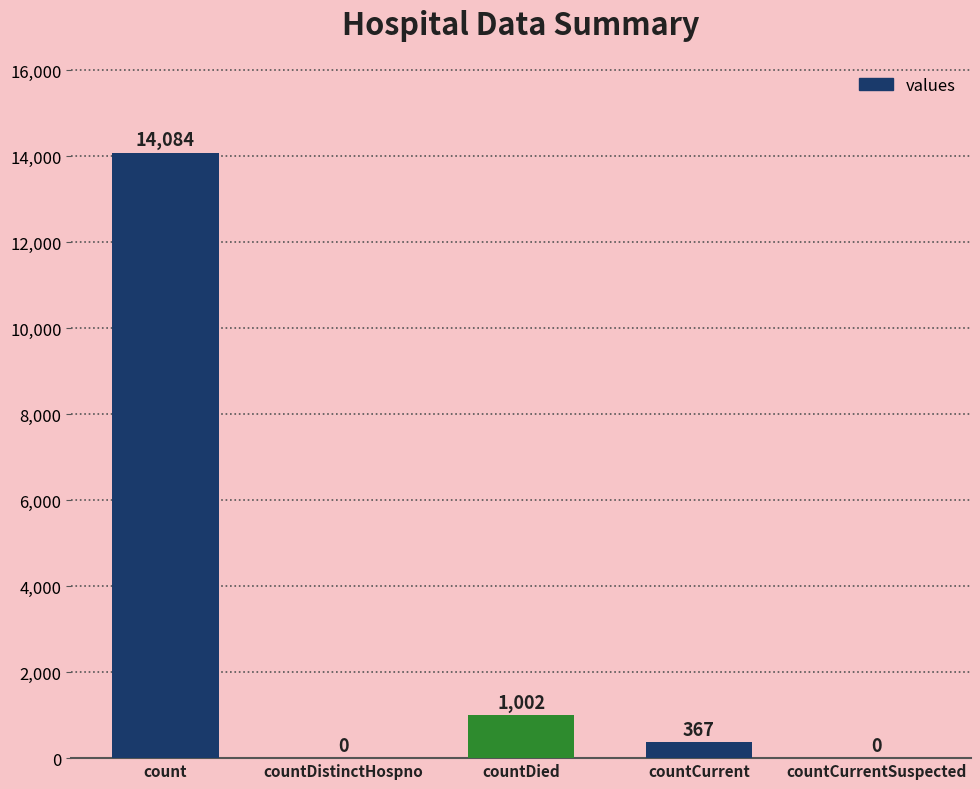

The value at countDistinctHospno is 5167. True or false?

False